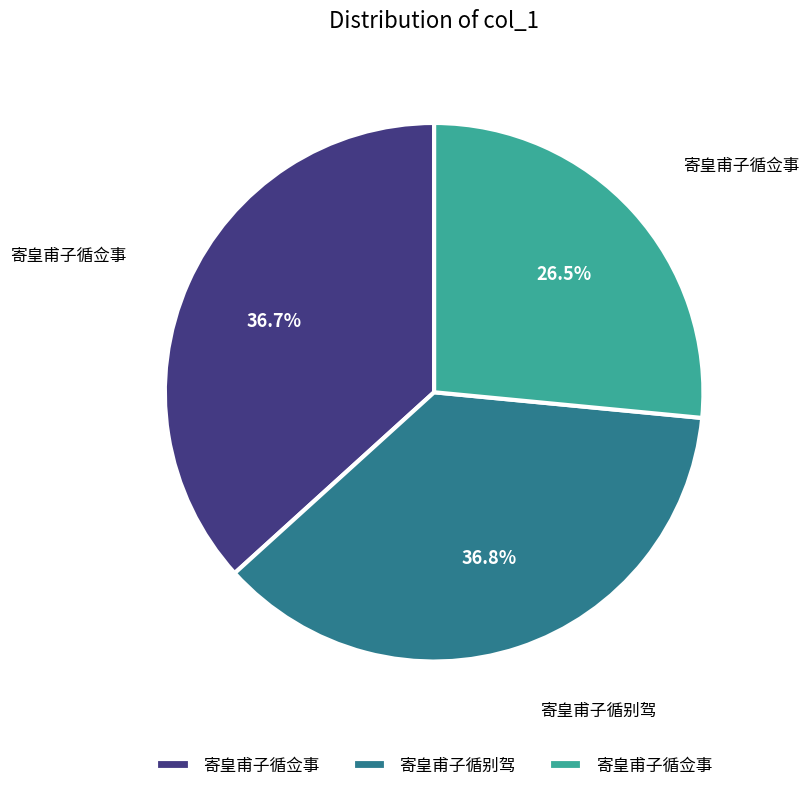

Is there any slice that represents more than half of the pie?

No